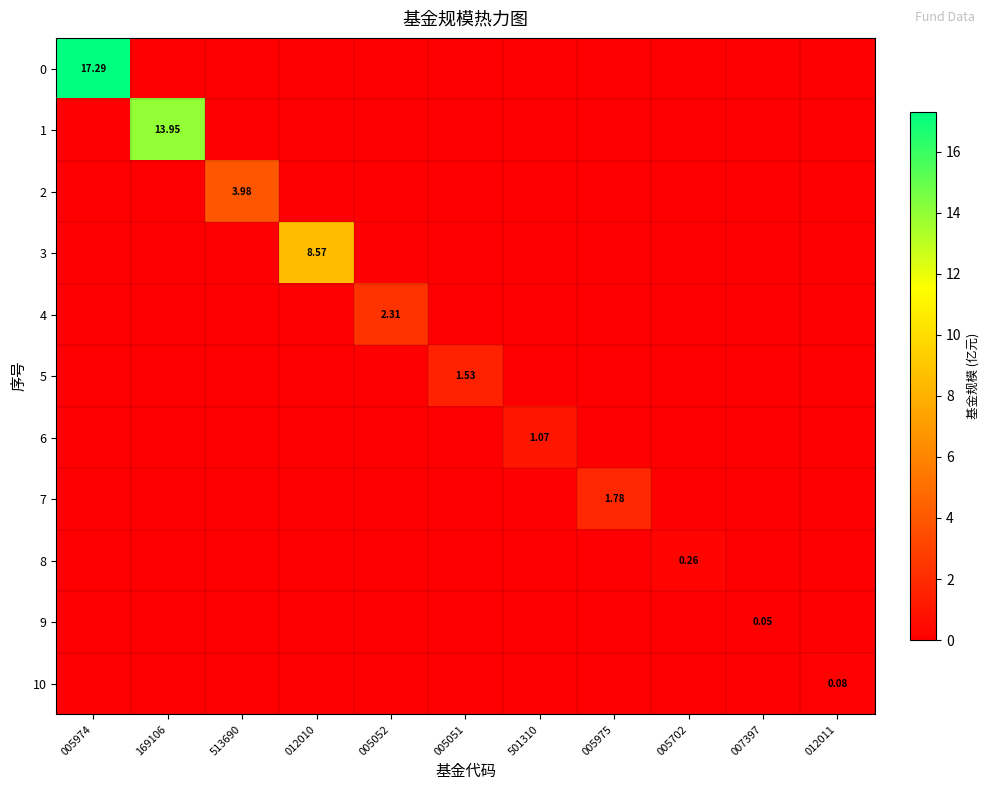

Which label corresponds to the largest value in the chart?

005974